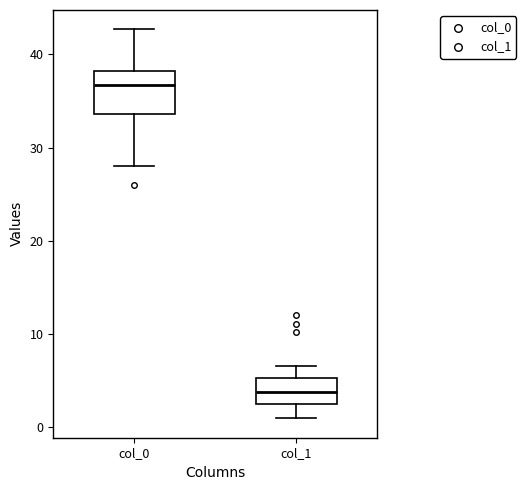

Comparing the boxes themselves (not the whiskers), which one is the tallest?

col_0